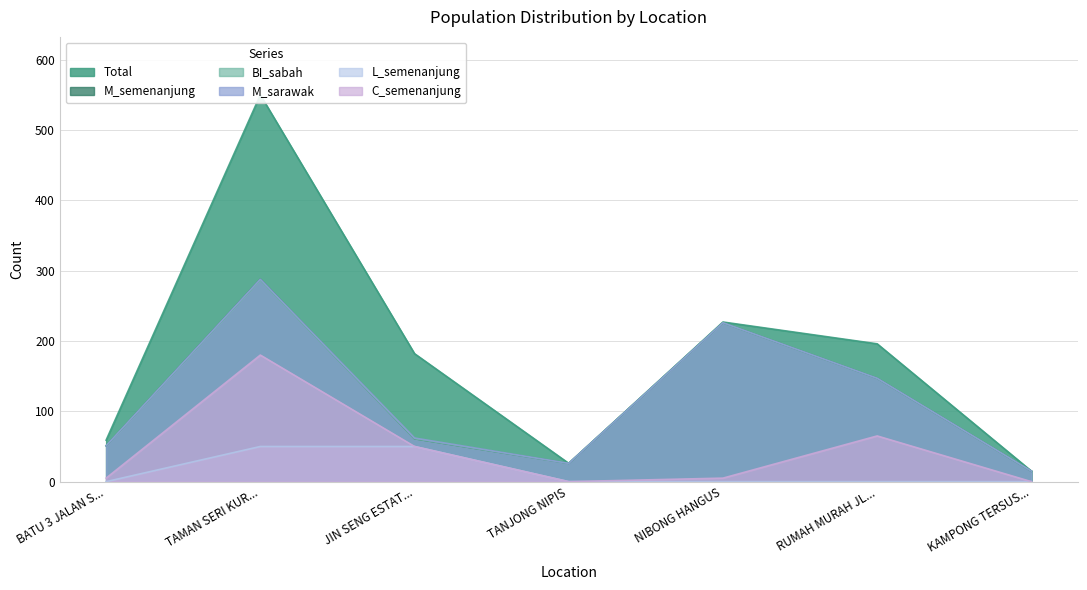

What is the highest value of the M_sarawak series?

288